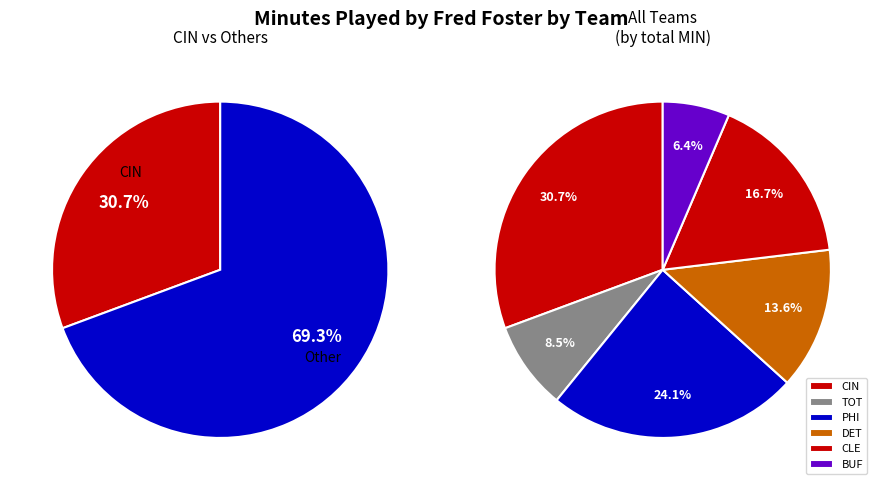

True or false: TOT (1970) accounts for 9% of the total.

True